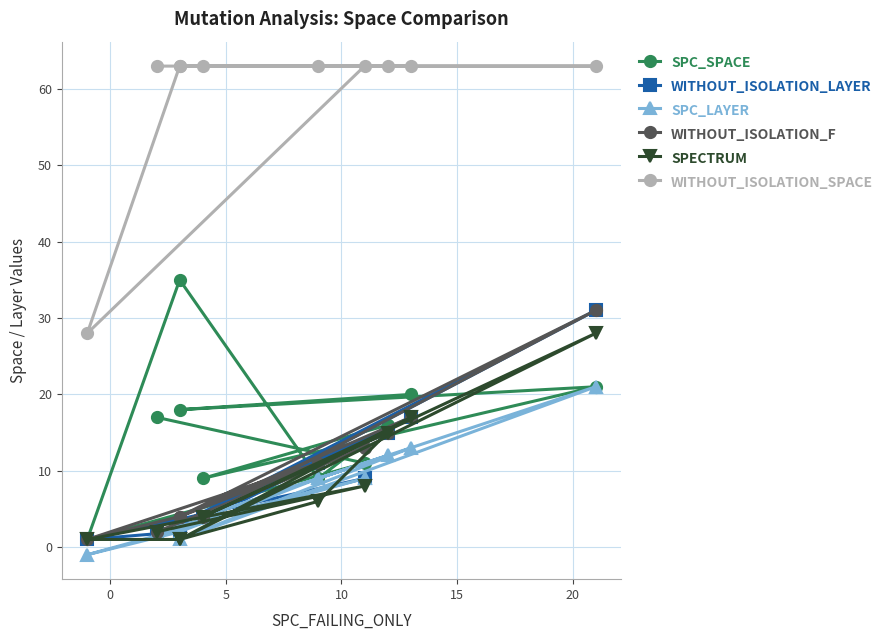

What is the minimum value for SPC_SPACE?

1